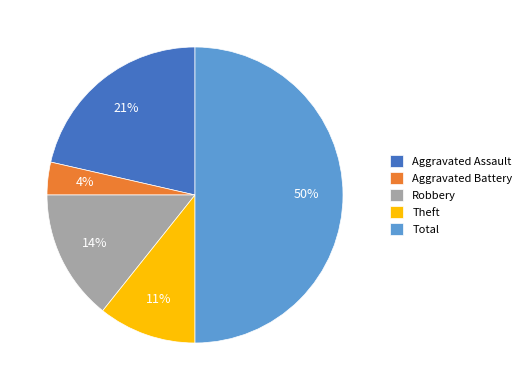

How many segments does this pie chart have?

5